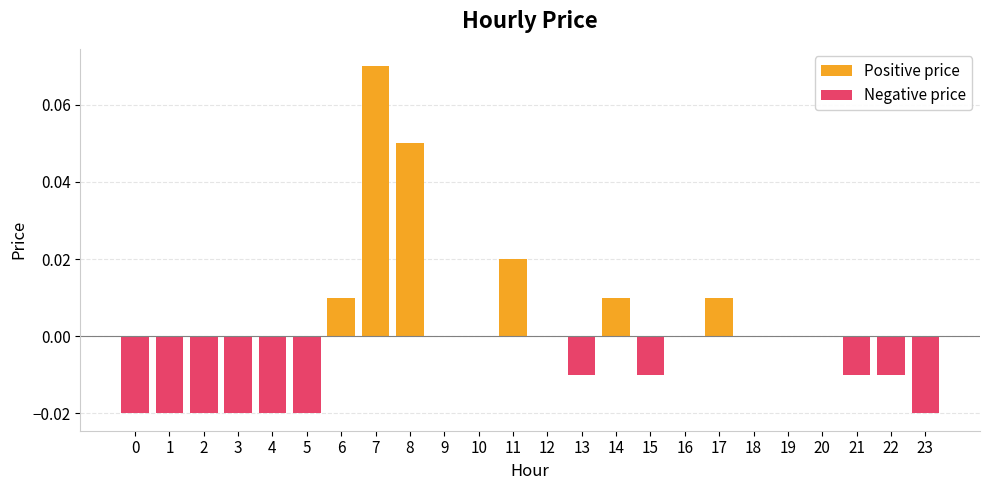

Which series has the widest spread of values?

Positive price